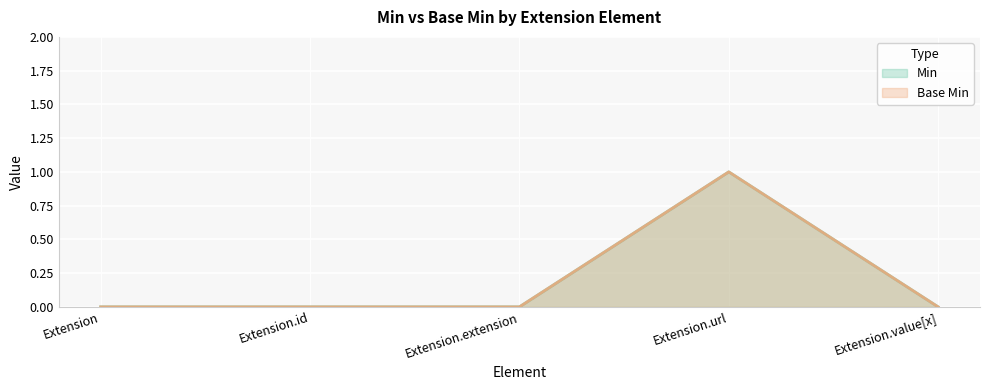

At which label does Min reach its peak?

Extension.url